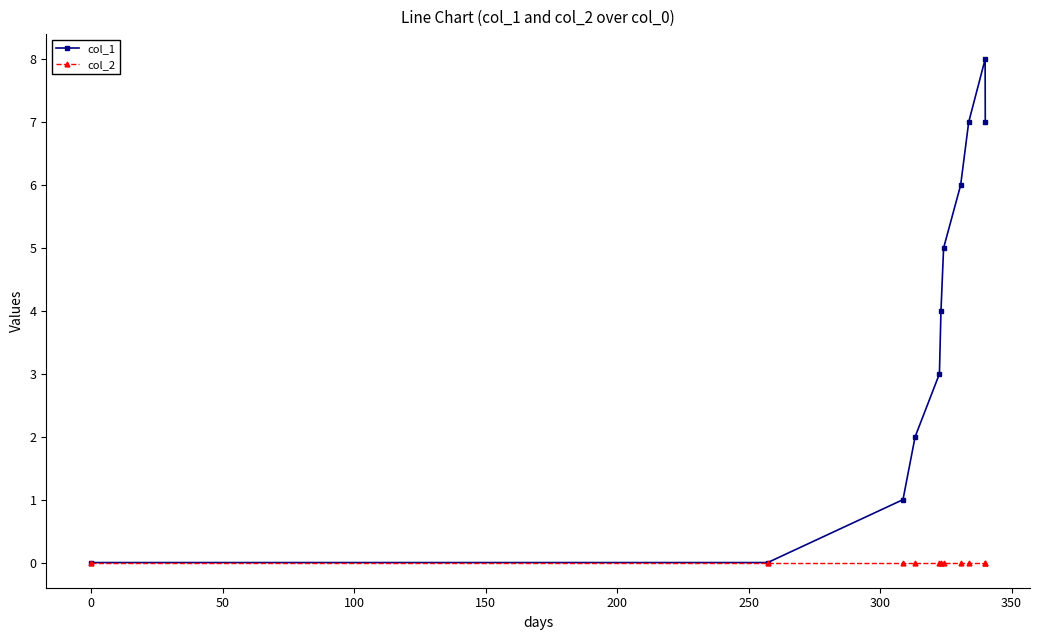

Which series has the widest spread of values?

col_1